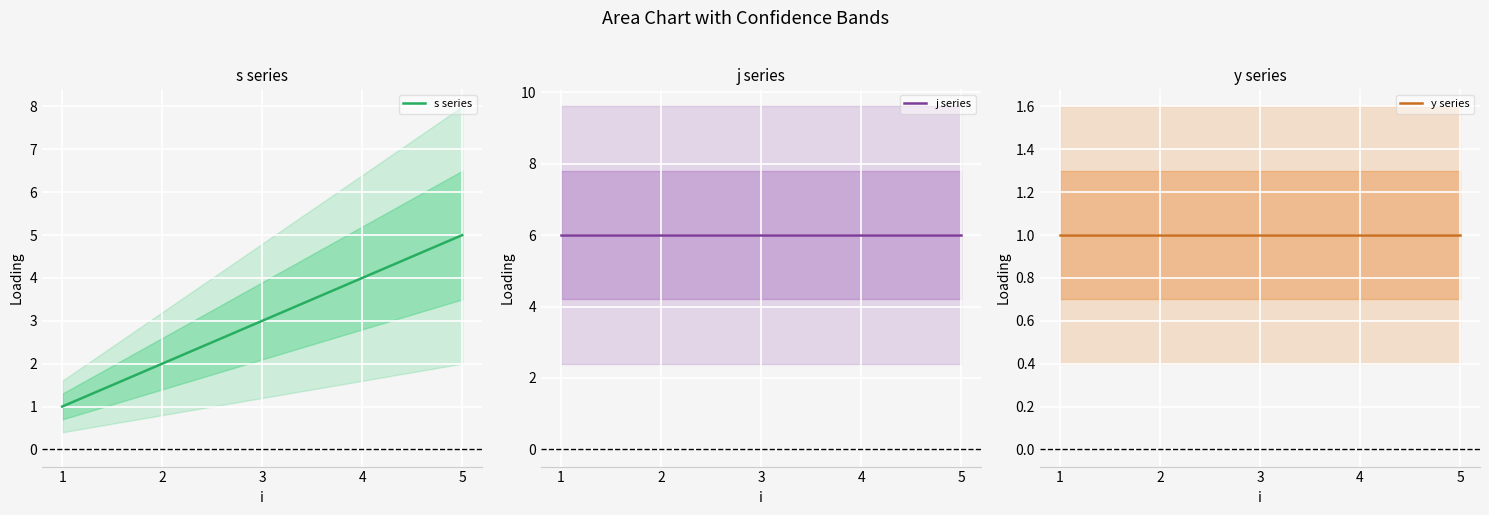

What is the value of the s series point at the 1st from the left?

1